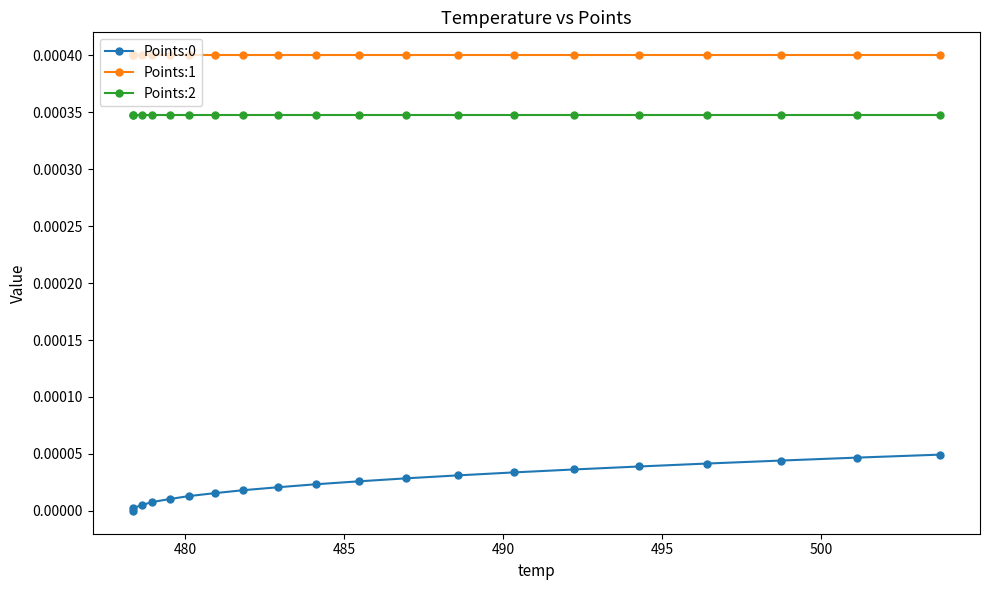

True or false: Points:1 and Points:0 cross at least once.

False